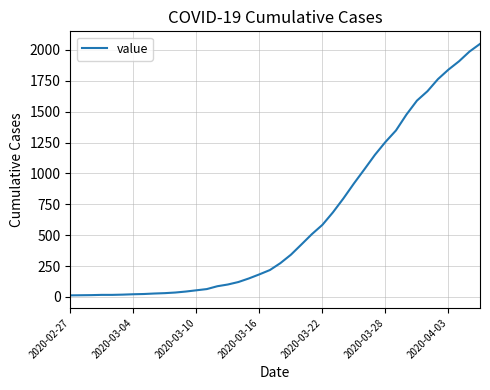

What is the difference between the maximum and minimum values?

2036